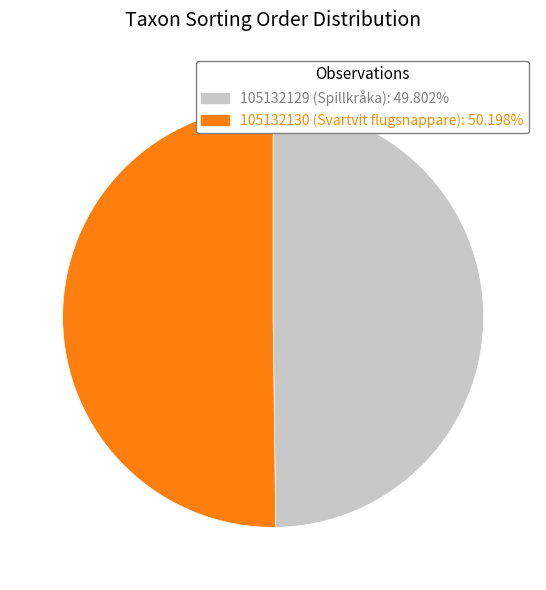

Combined, do 105132130 (Svartvit flugsnappare) and 105132129 (Spillkråka) account for over 50%?

Yes